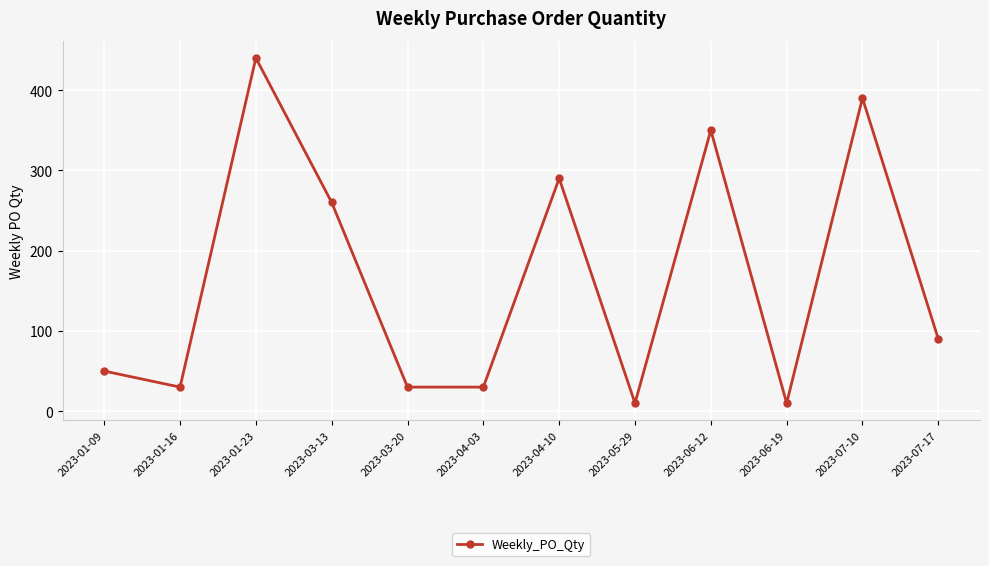

True or false: the data shows 10 at 2023-06-19.

True